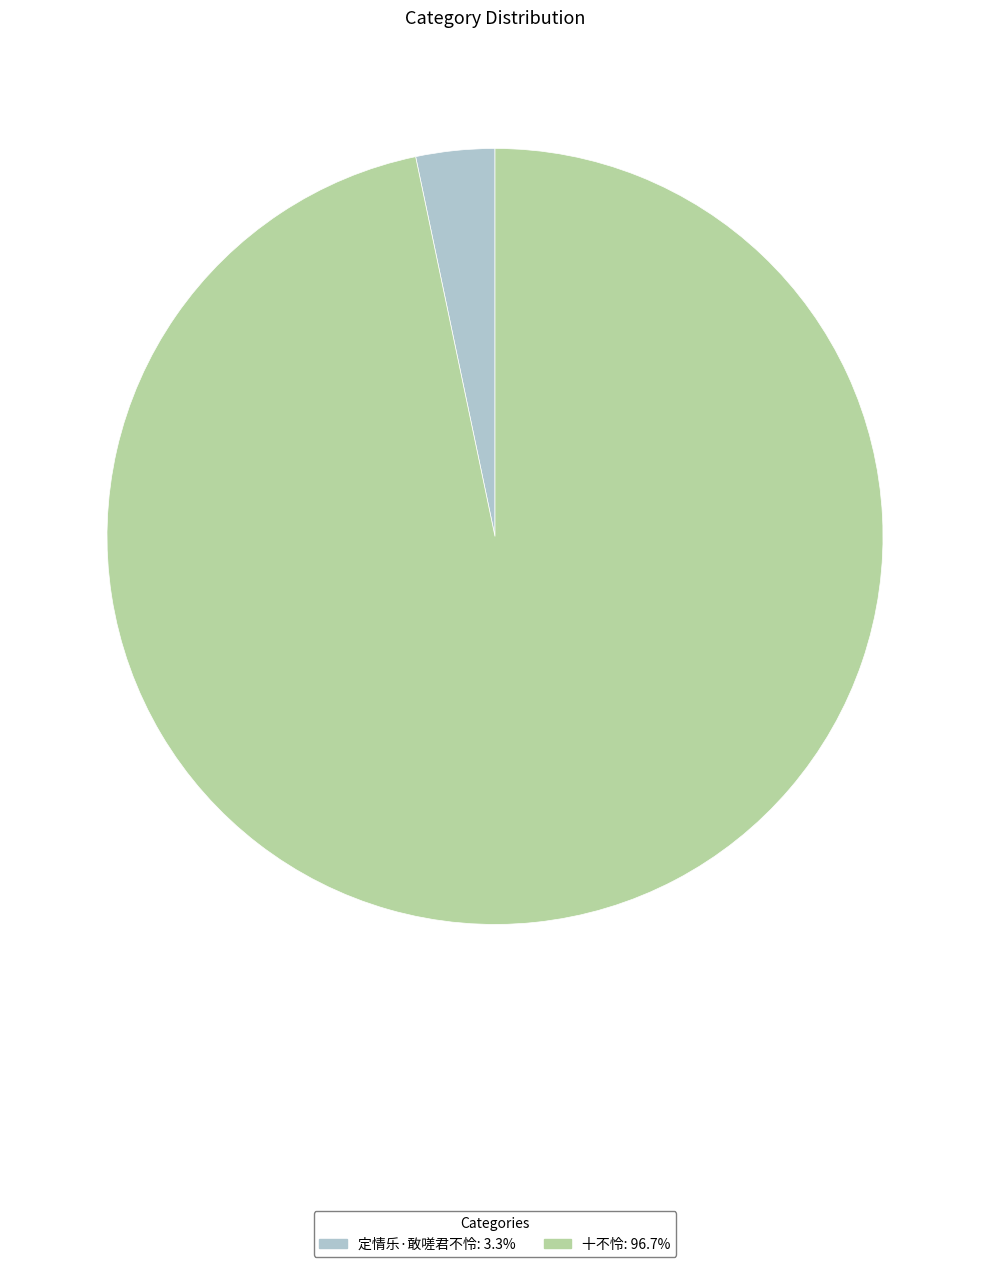

Which slice is the smallest?

定情乐·敢嗟君不怜